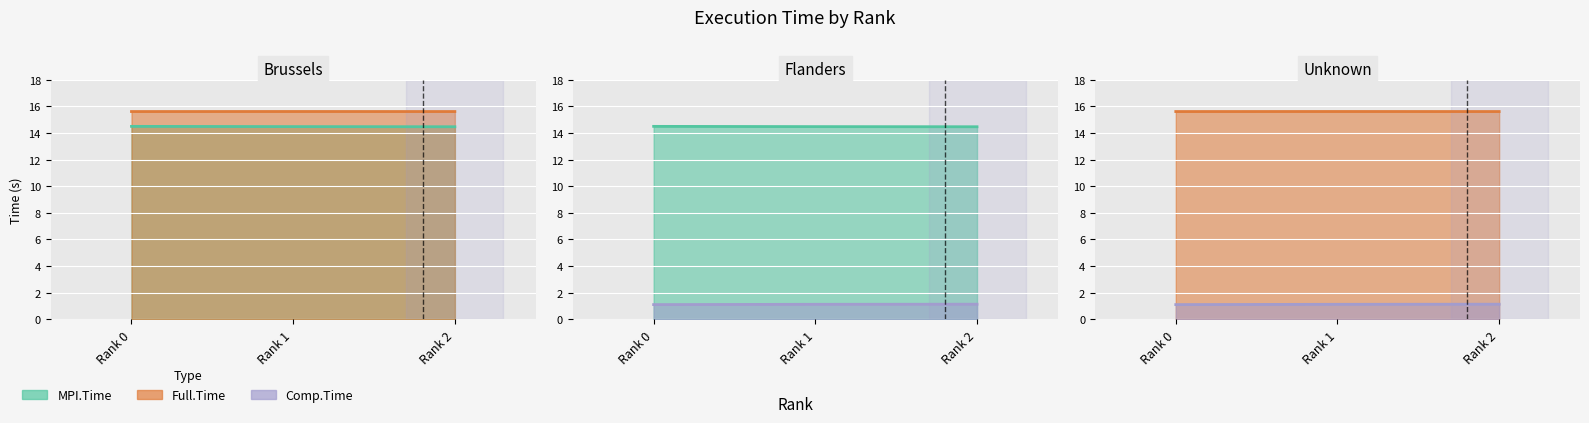

List the labels in order of Full.Time value, largest first.

Rank 1, Rank 2, Rank 0